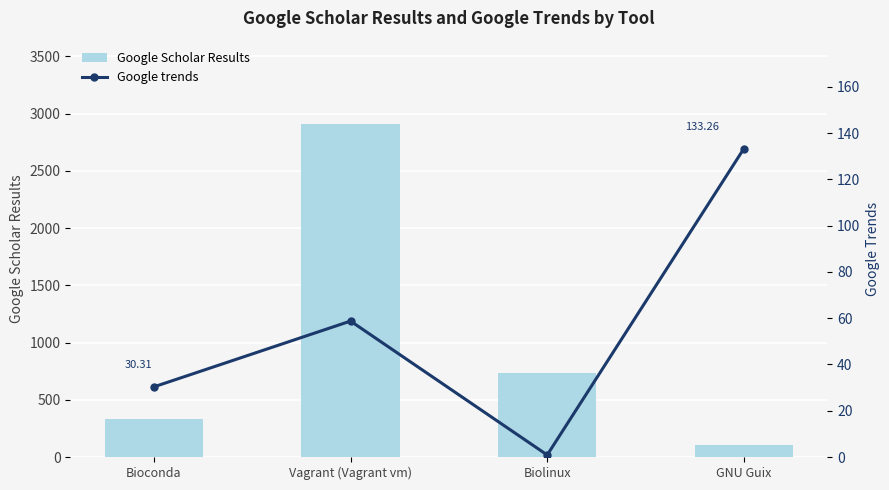

What is the value of the Google Scholar Results bar at the 3rd from the left?

738